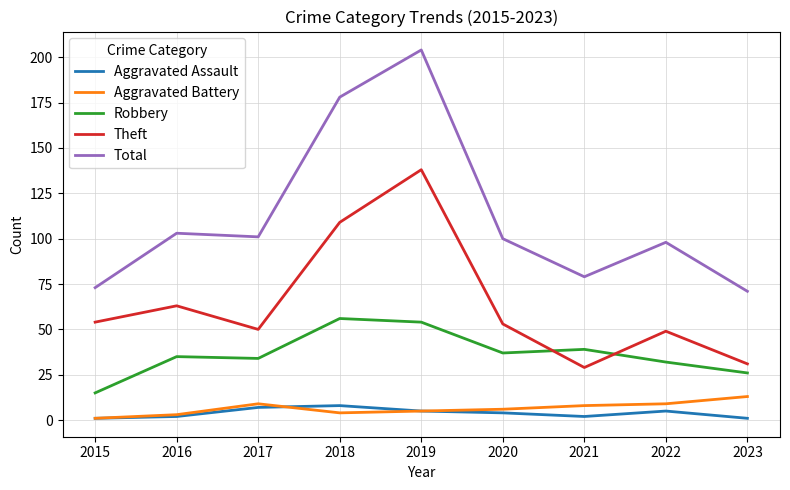

What is the maximum value shown in the chart?

204